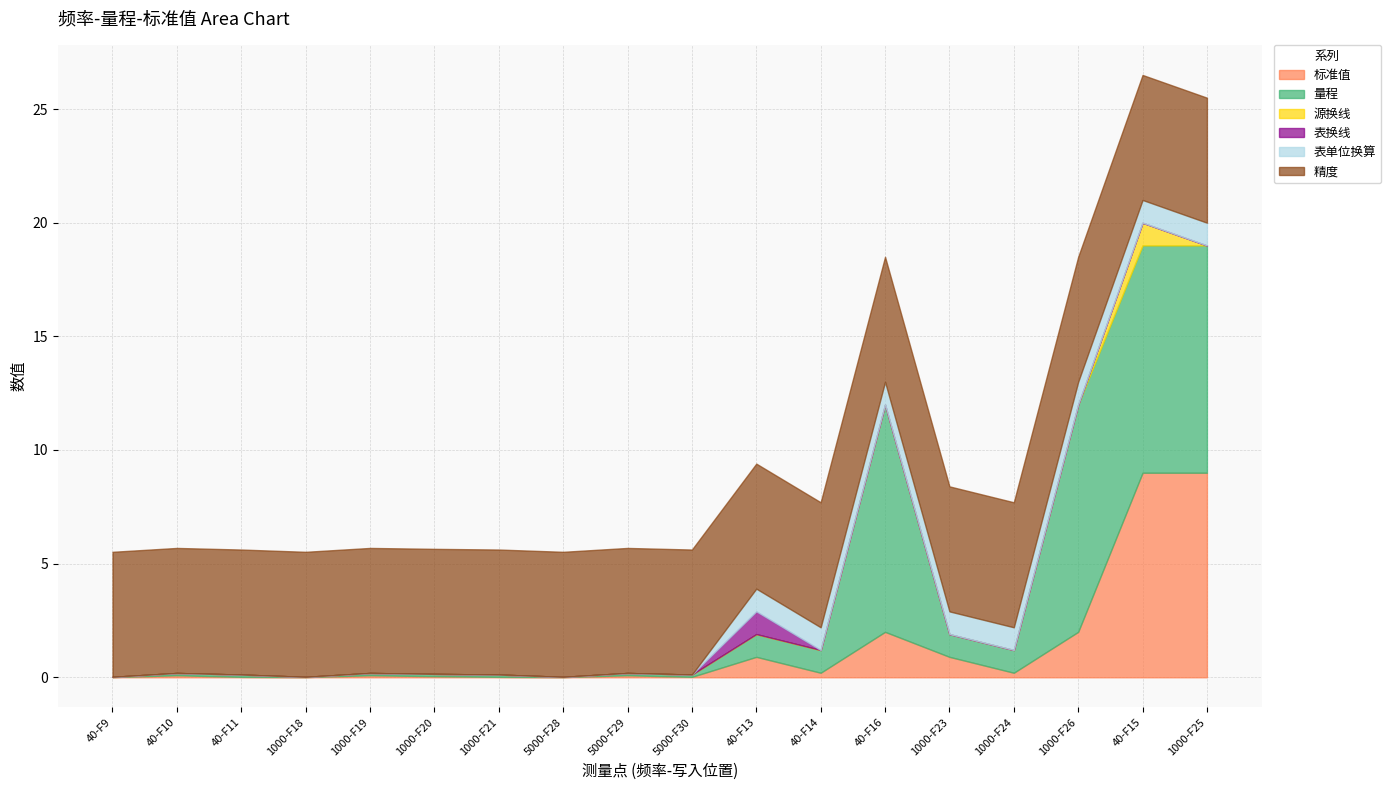

The 标准值 series shows 0.1 at 1000-F19. True or false?

True